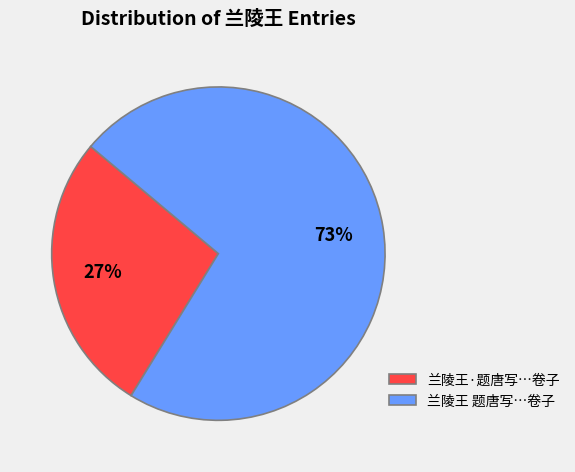

Count the number of slices in the pie.

2